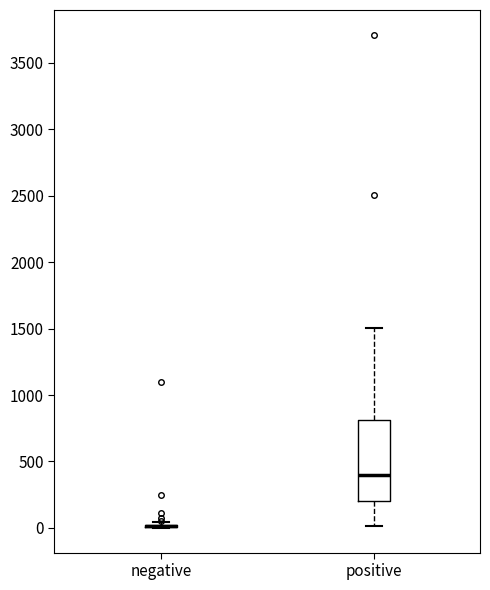

Reading left to right, transcribe this box plot: for each box, give where its median line is, the range the box spans, and where its two whiskers end, as read against the y-axis. The values are not printed on the chart, so give them approximately, as read against the axis.

negative: box collapsed to a line at 0, whiskers 0 to 50
positive: median 400, box 200 to 800, whiskers 0 to 1500